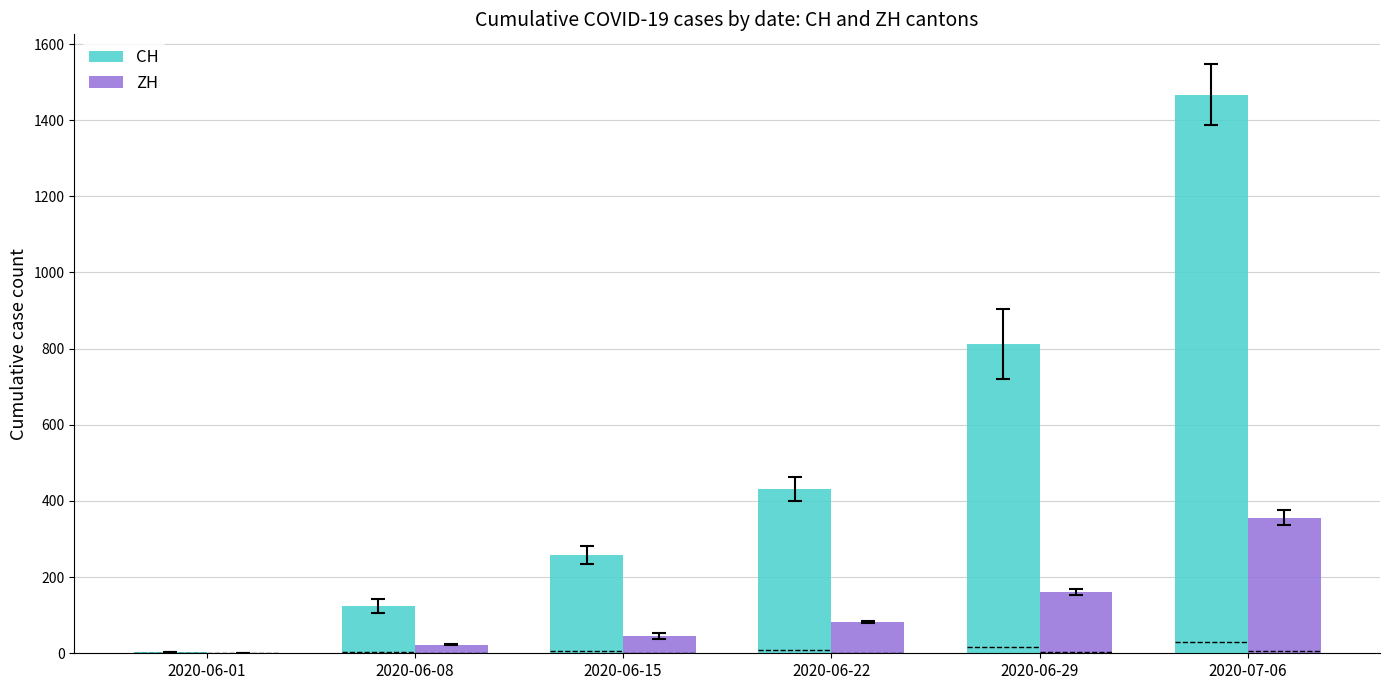

Which series changed the most between 2020-06-01 and 2020-06-15?

CH